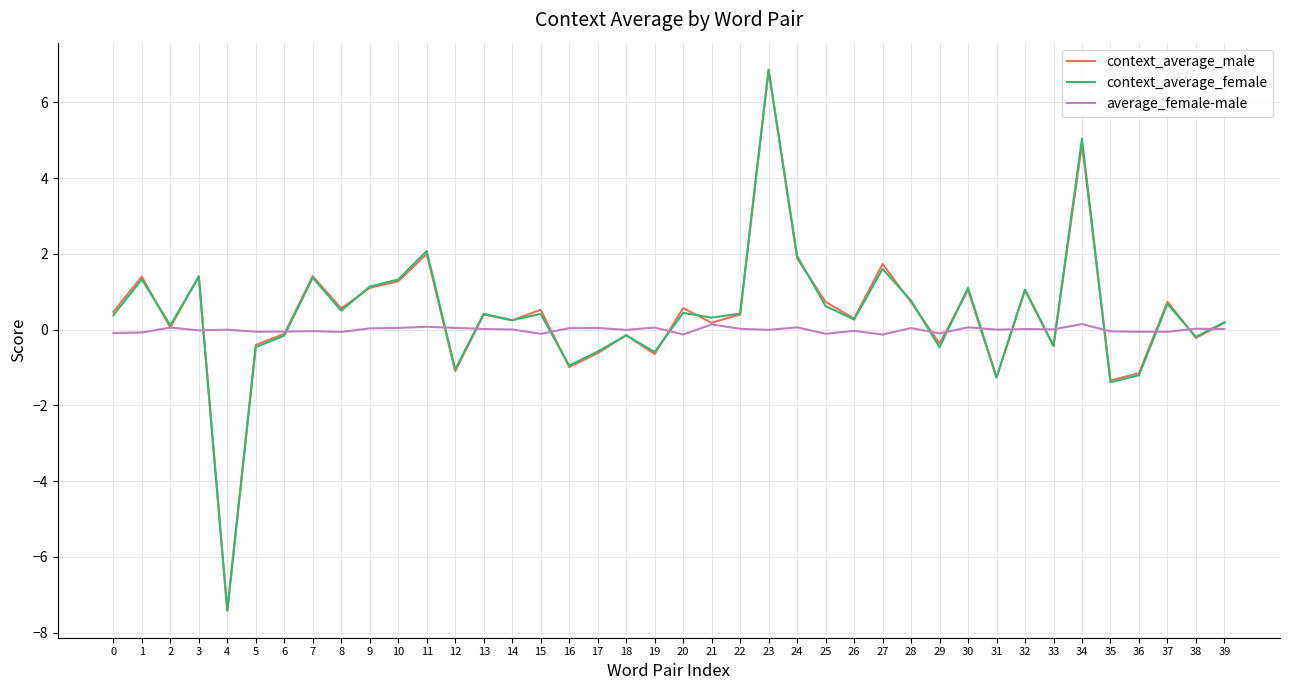

Is the value of context_average_female at 25 greater than the value of context_average_male at 10?

No